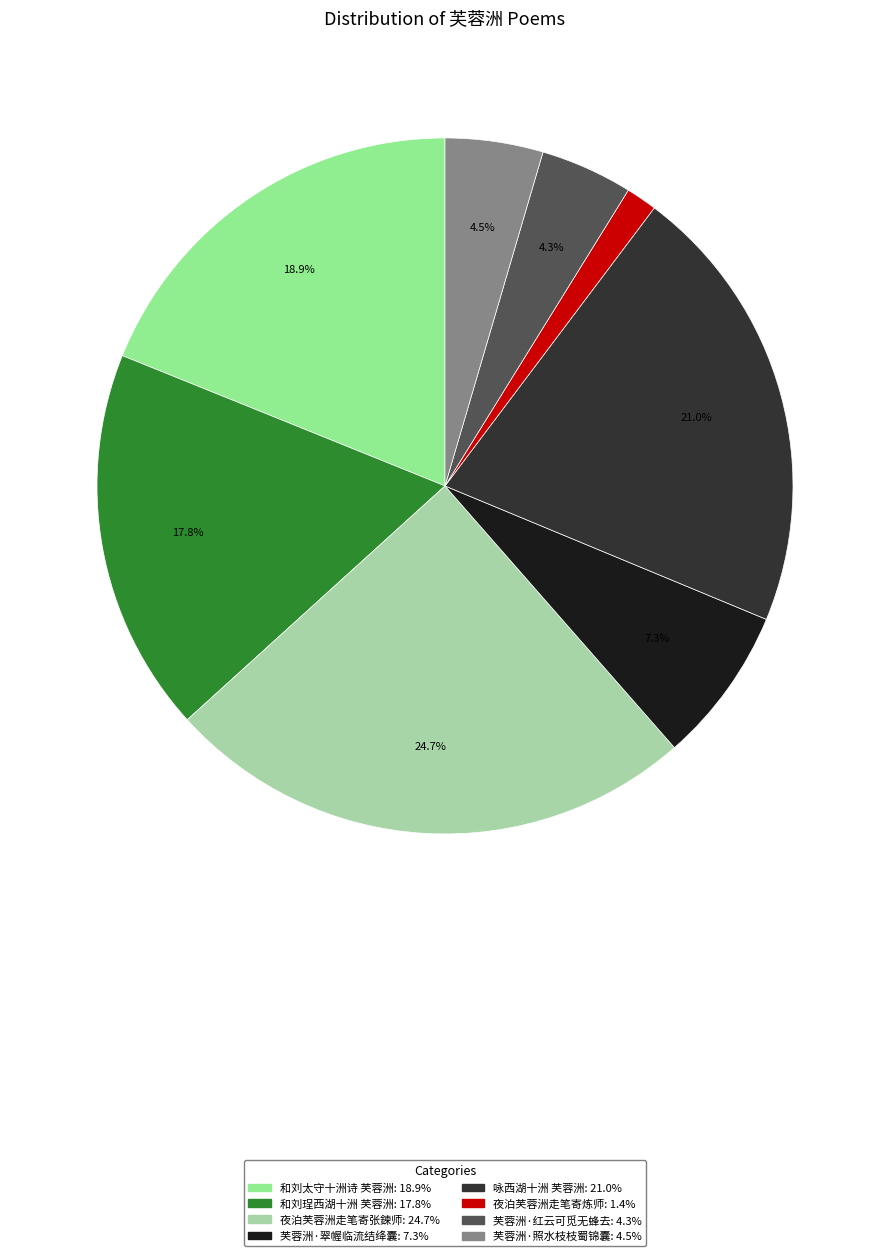

True or false: 夜泊芙蓉洲走笔寄炼师 accounts for 14% of the total.

False